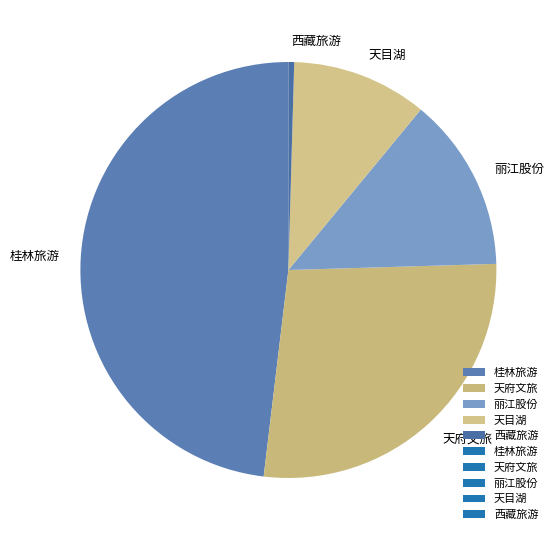

What is the largest slice in the pie chart?

桂林旅游